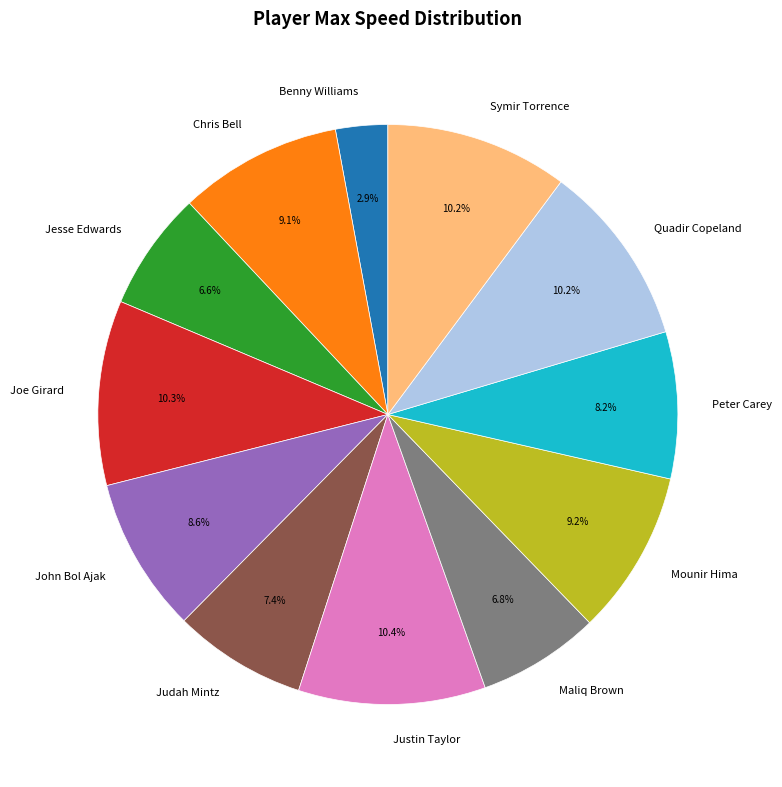

What percentage do Peter Carey and Maliq Brown together represent?

15.0%